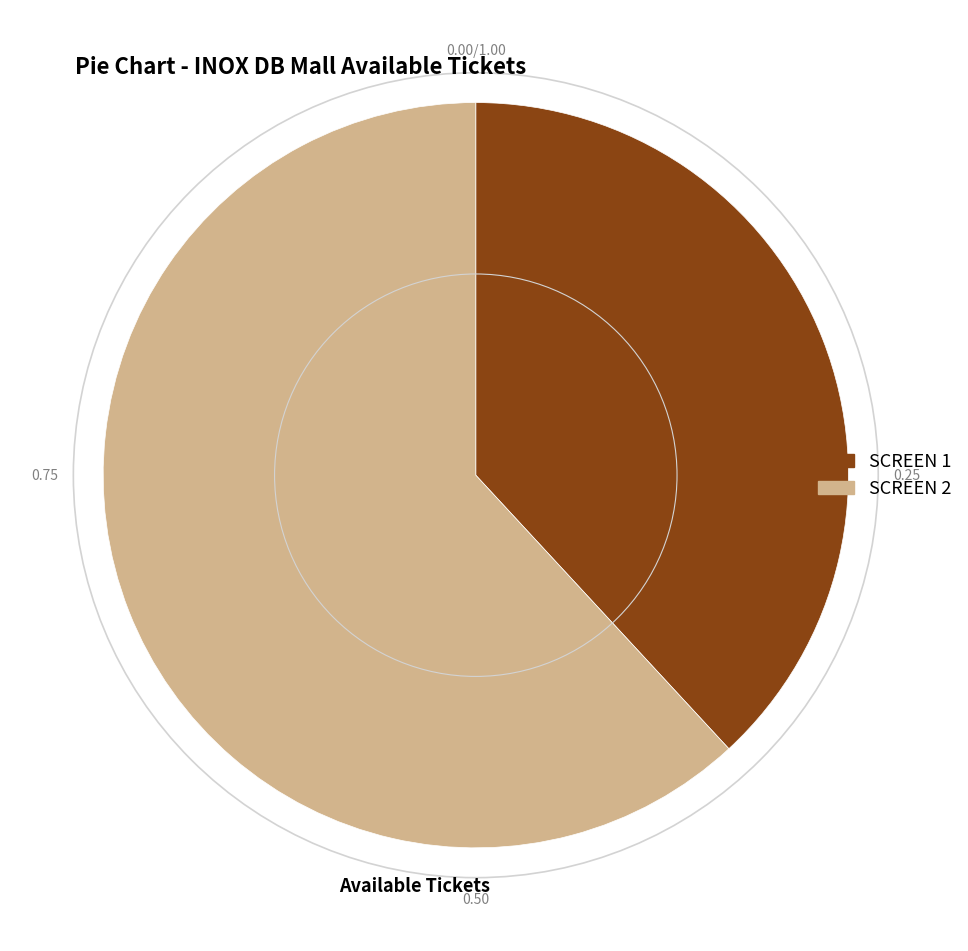

What is the largest slice in the pie chart?

SCREEN 2